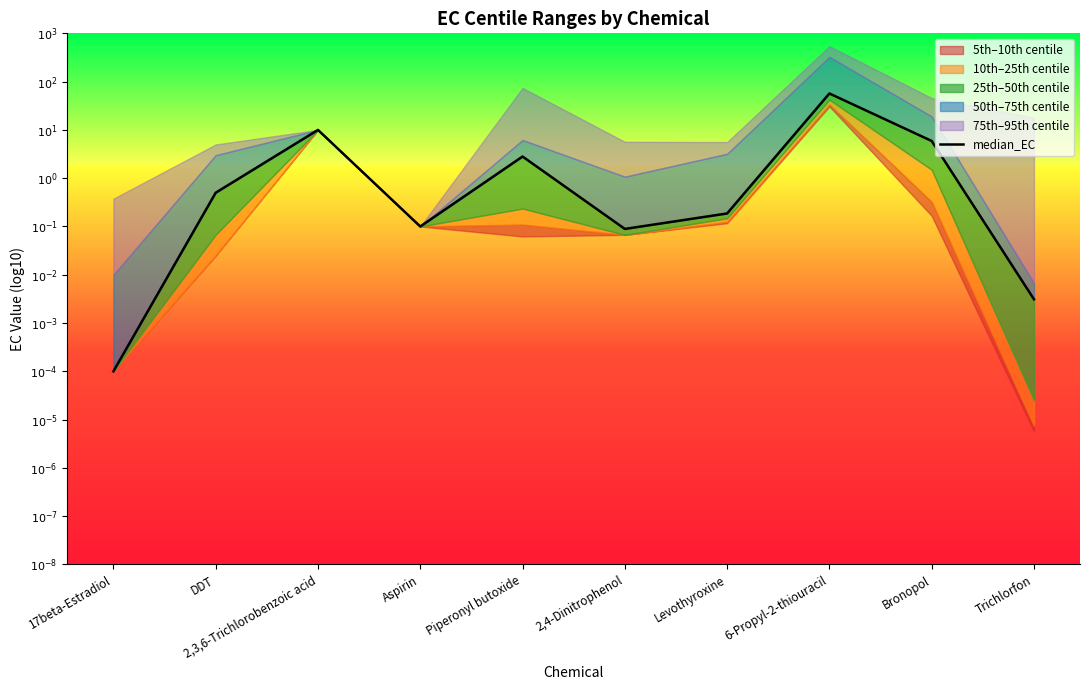

Between DDT and 17beta-Estradiol, which is larger?

DDT